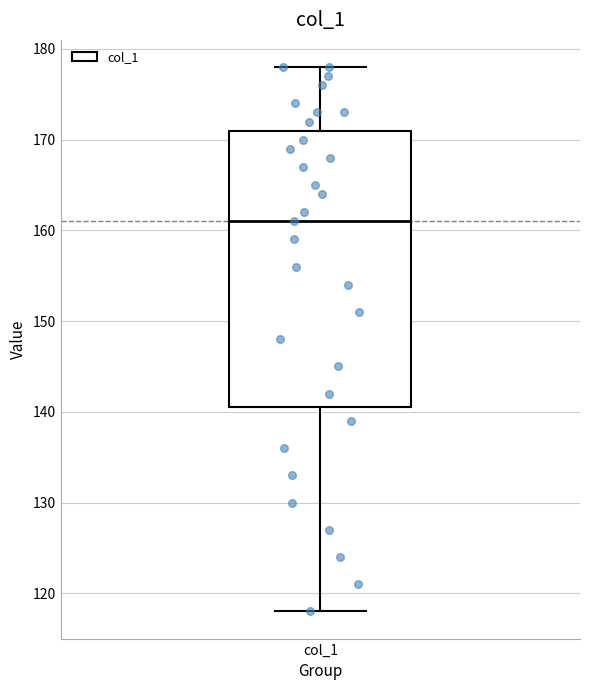

Transcribe this box plot: give where the median line is, the range the box spans, and where the two whiskers end, as read against the y-axis. The values are not printed on the chart, so give them approximately, as read against the axis.

median 161, box 141 to 171, whiskers 118 to 178